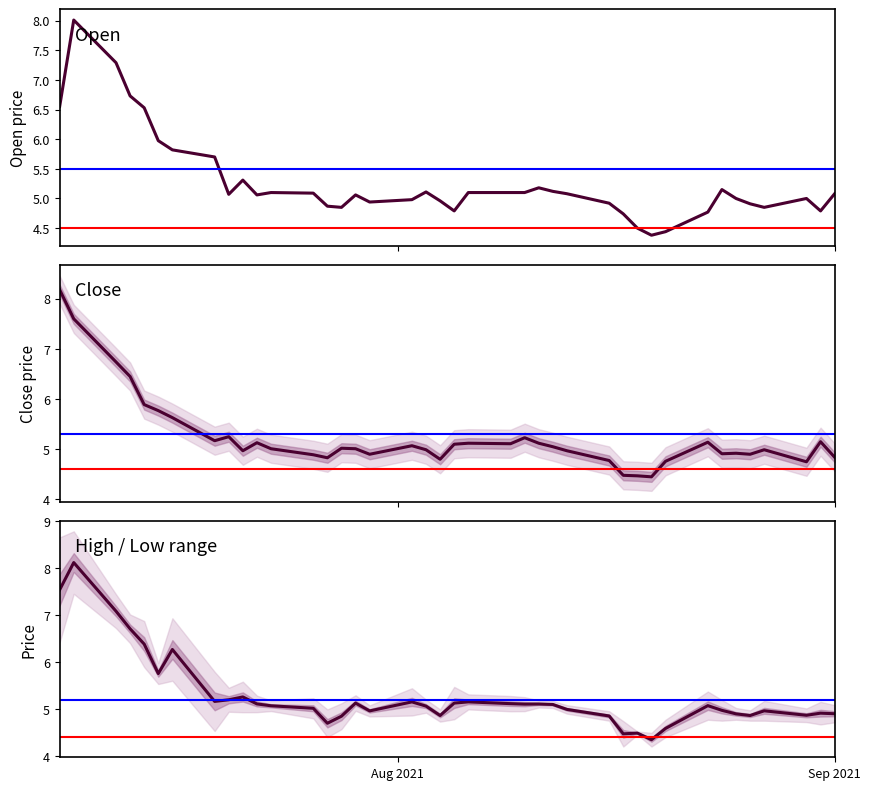

Does the chart display data point markers on the line(s)?

No